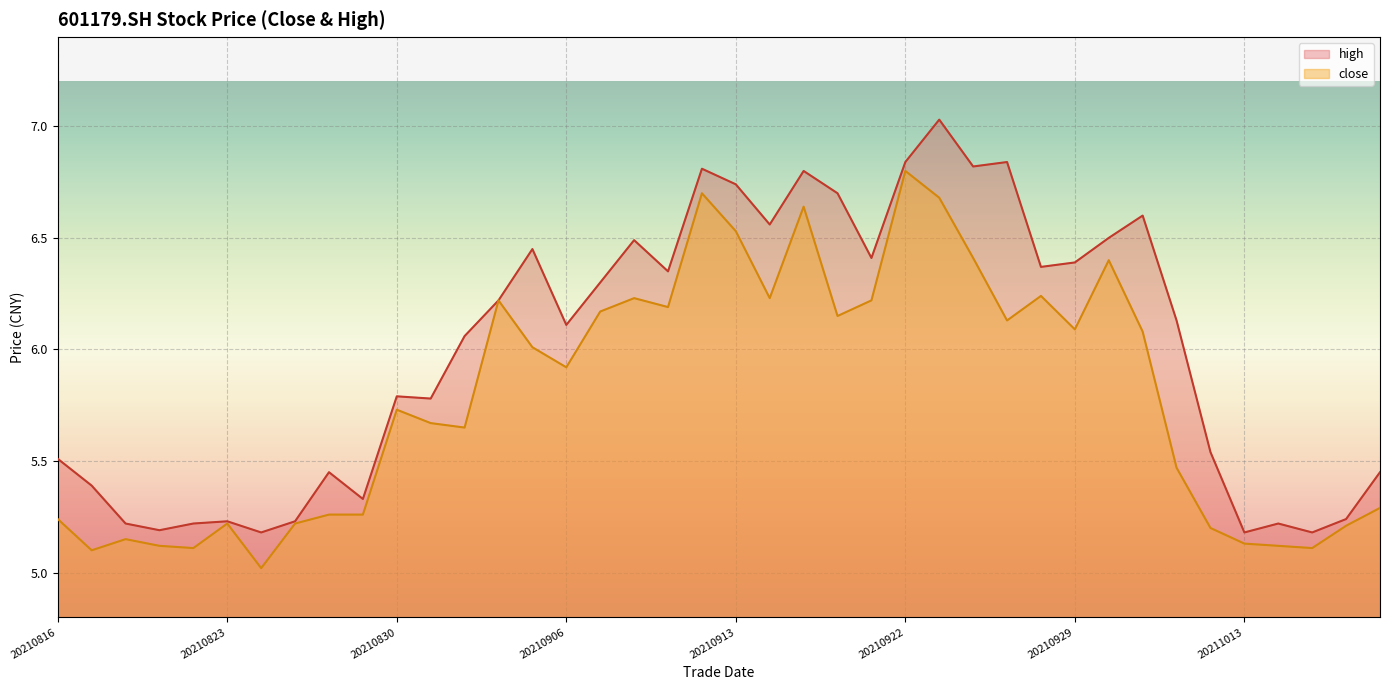

Is it true that close equals 5.0 at 20210824?

True